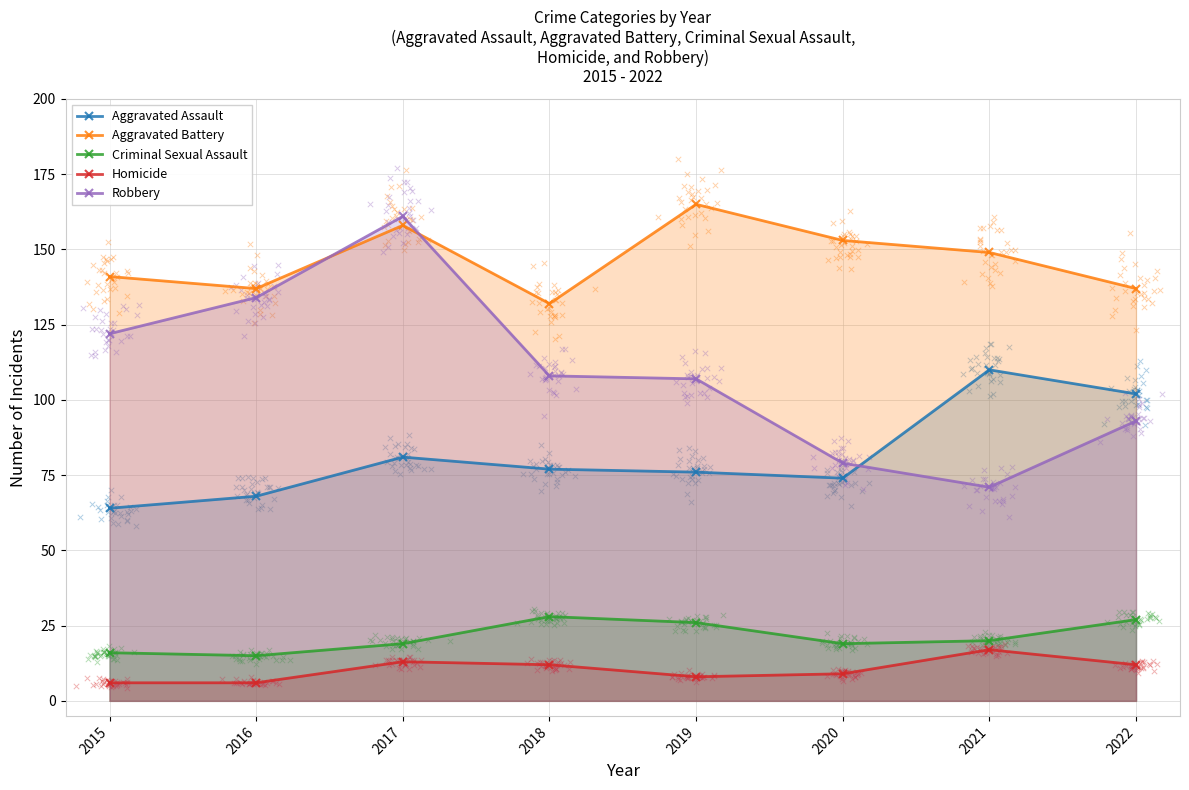

What is the total value across all series at 2020?

334